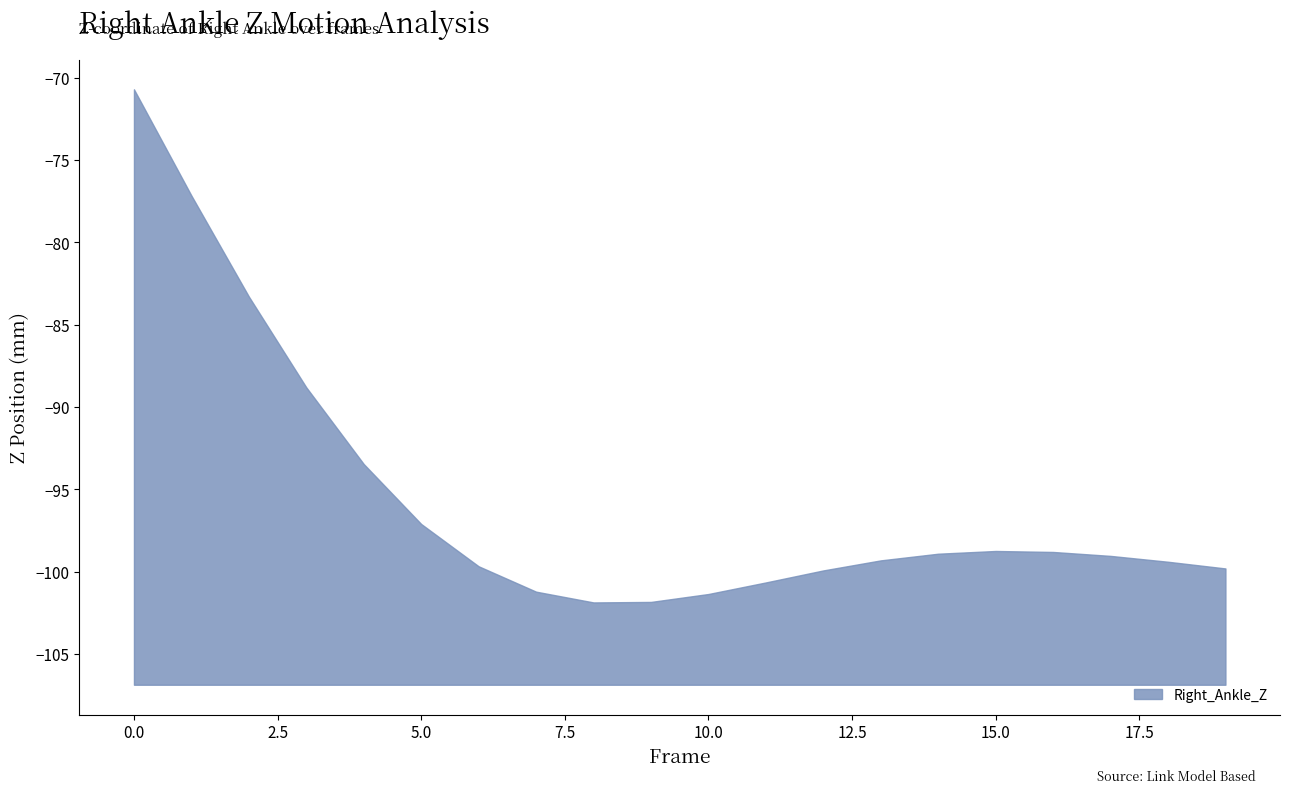

True or false: the data shows -172.6 at 16.

False